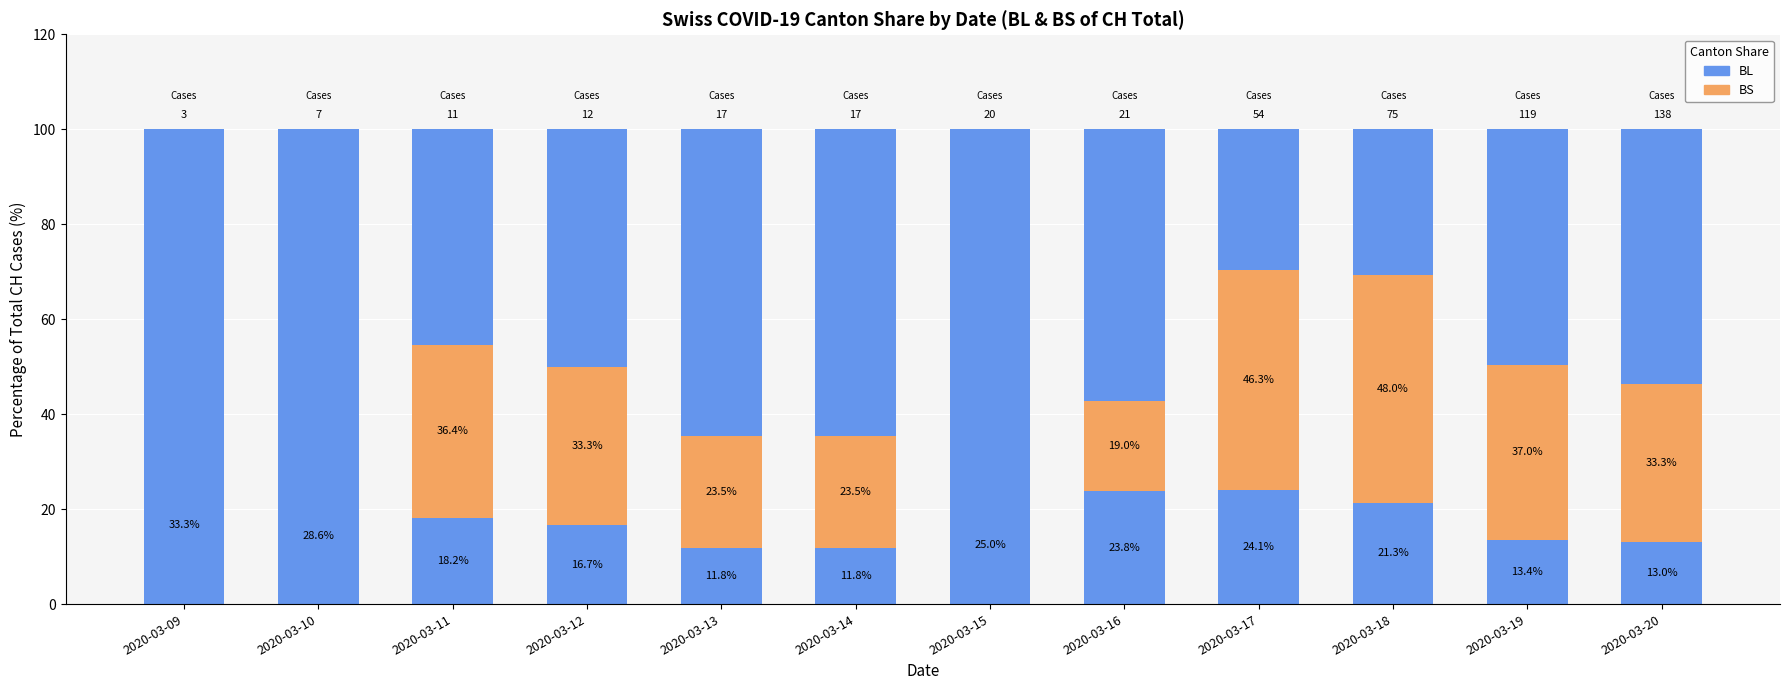

How many groups of bars are there?

12